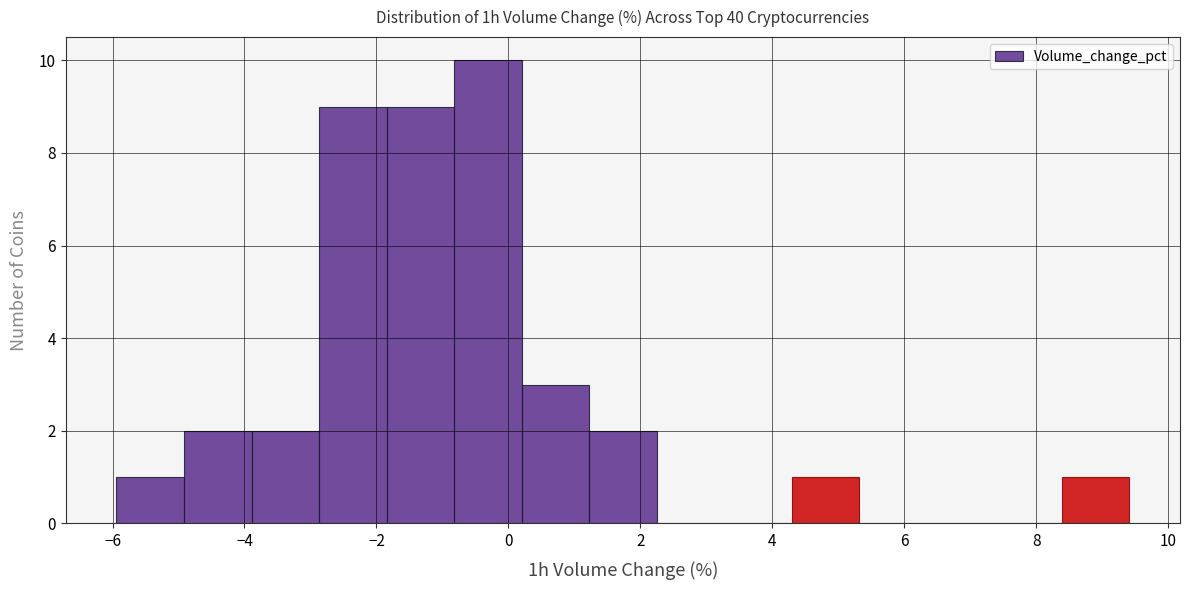

What is the height of the bar covering 1.2 to 2.2 on the x-axis? Neither the bar edges nor the heights are printed on the chart, so give them approximately, as read against the axes.

2